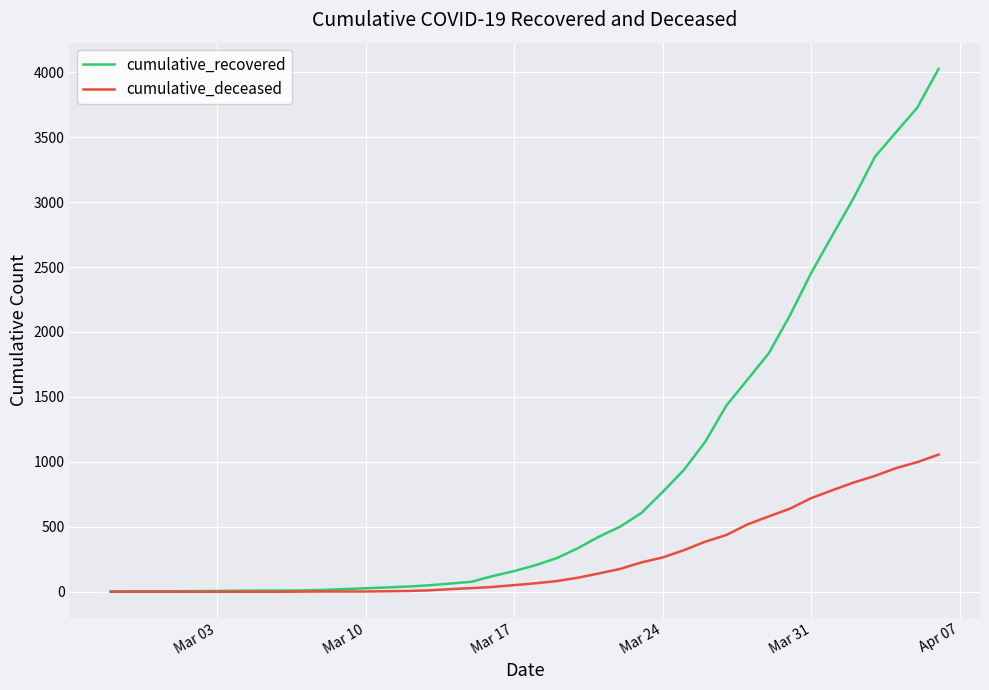

What is the maximum value for cumulative_recovered?

4026